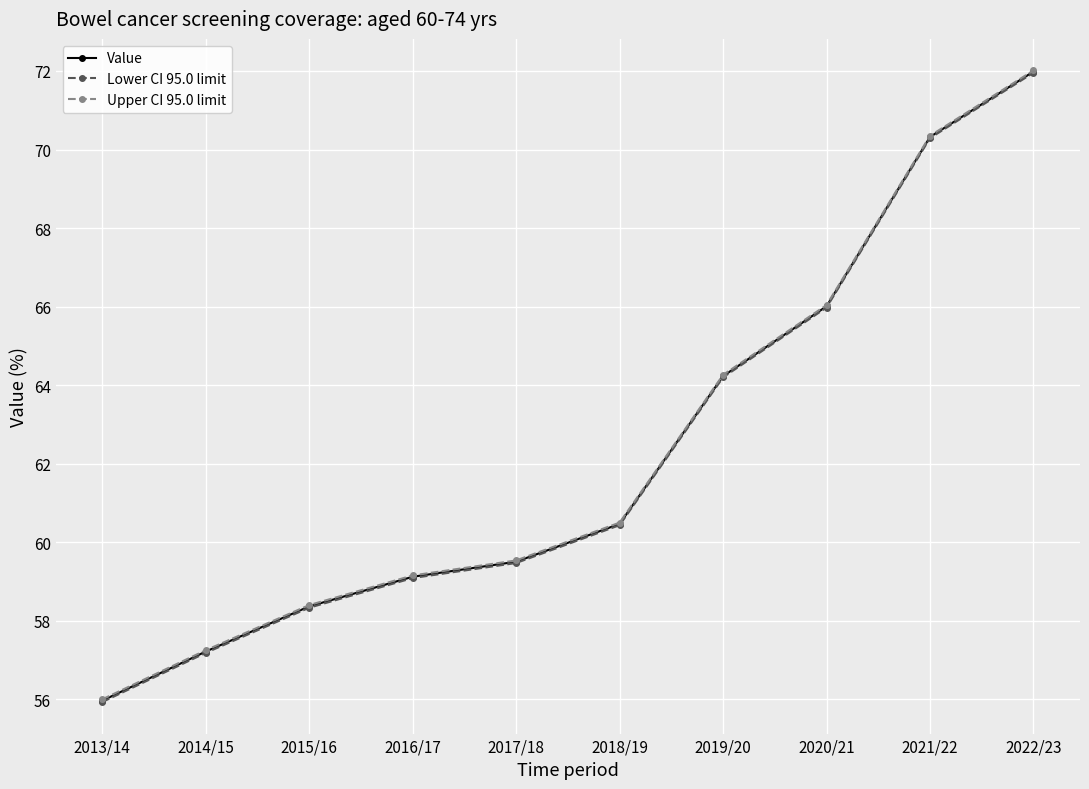

What is the difference between the second highest and second lowest values in the Upper CI 95.0 limit series?

13.1